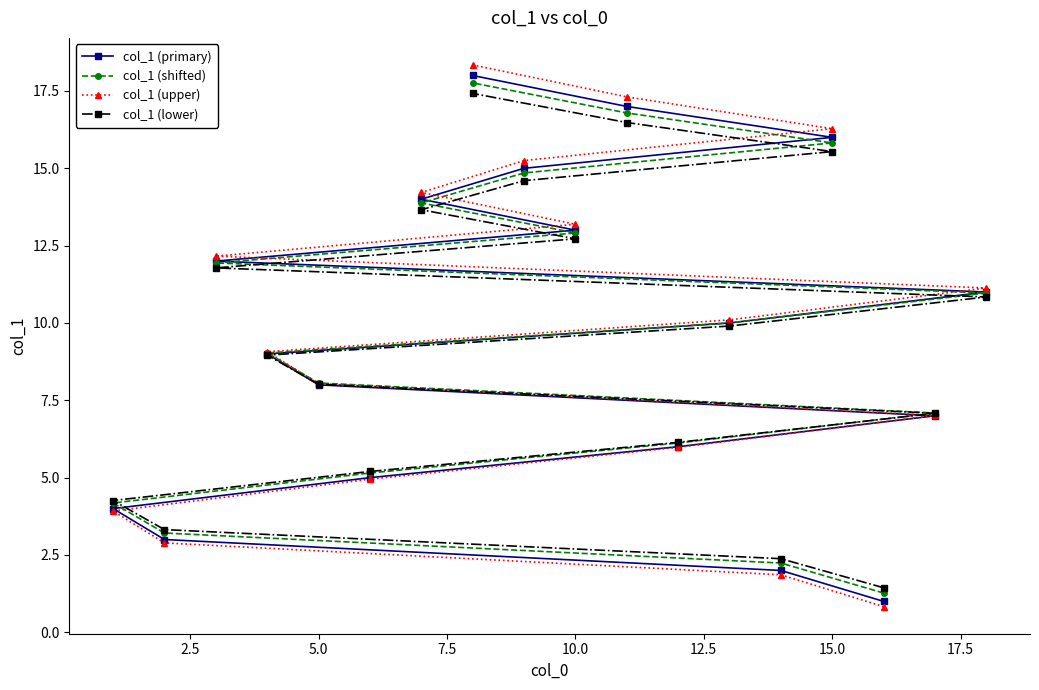

What is the minimum value shown in the chart?

0.8